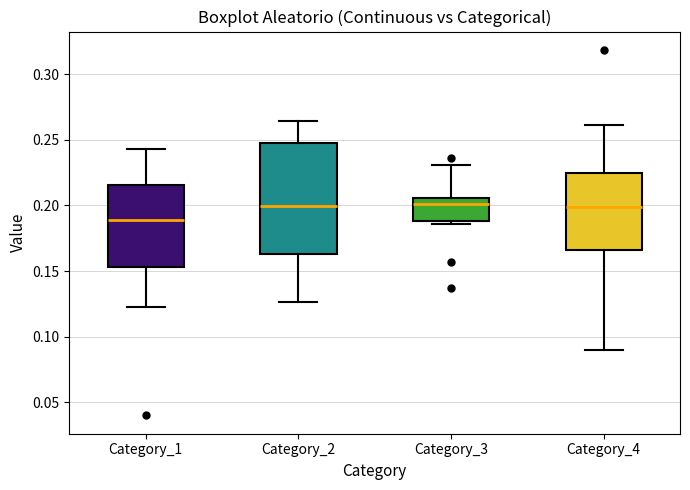

Which box is the tallest, from its lower edge to its upper edge?

Category_2